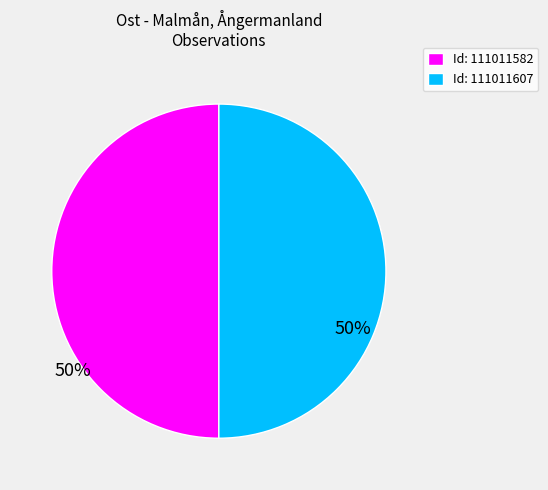

How many segments does this pie chart have?

2